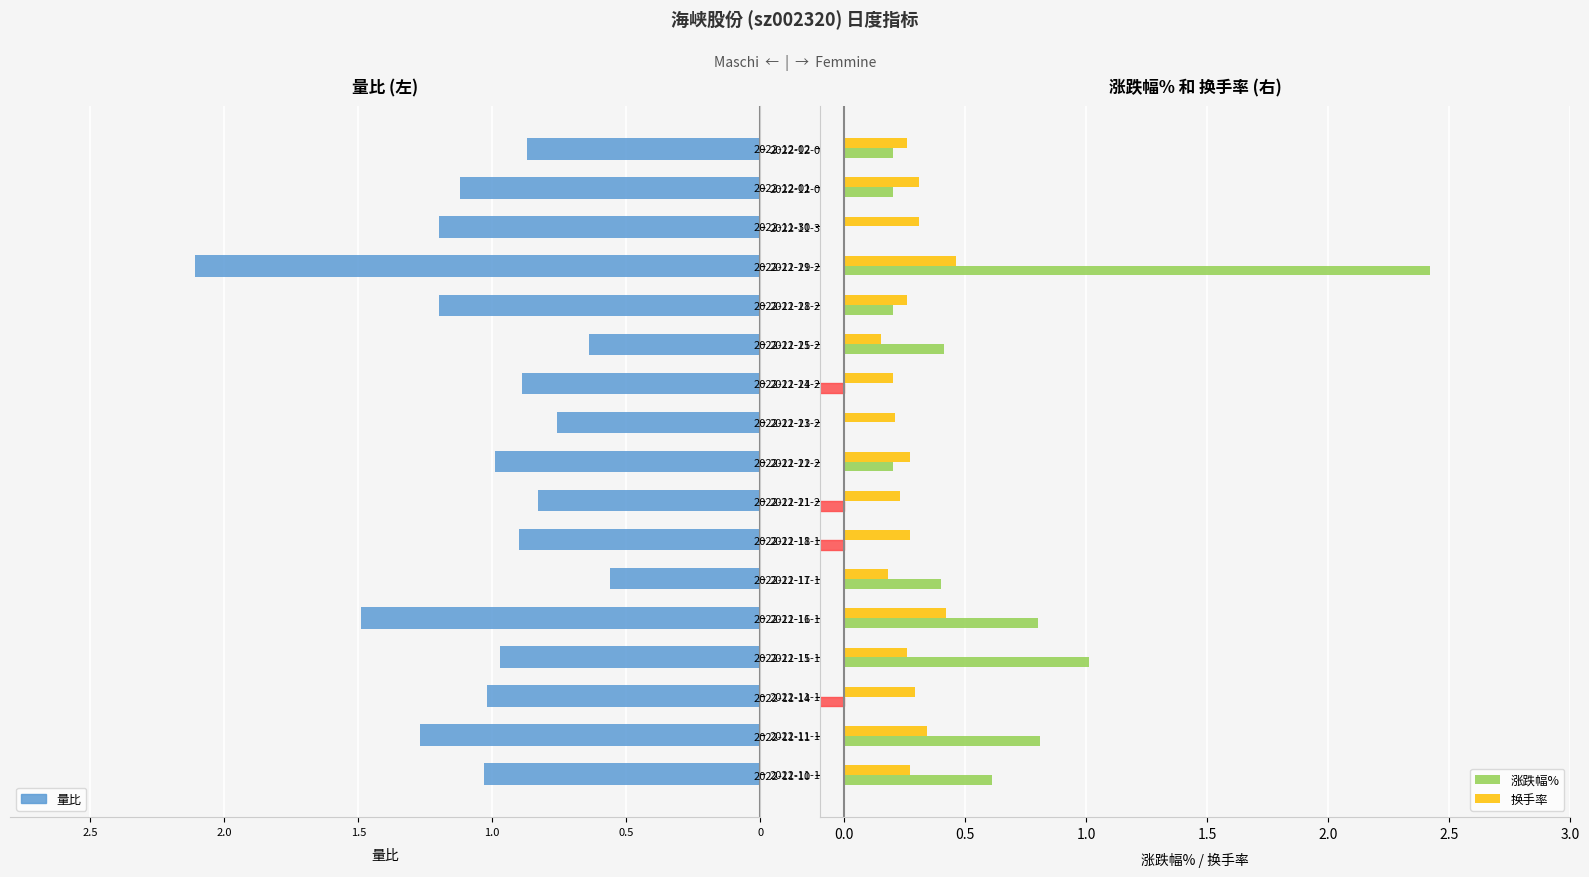

The 换手率 series shows 0.5 at 2022-12-01. True or false?

False